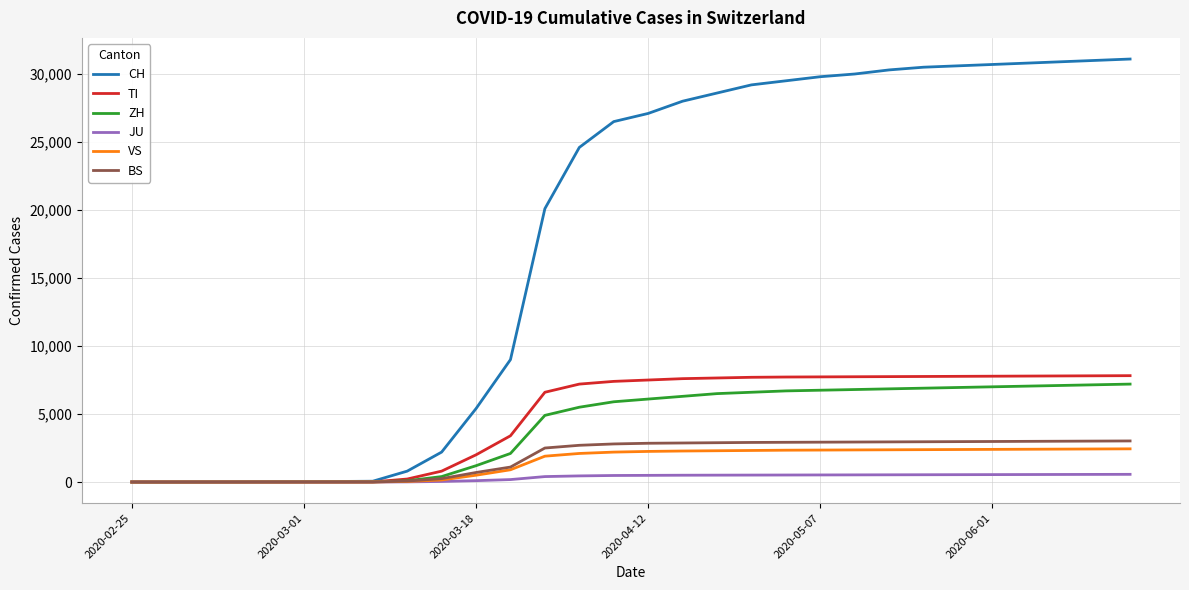

What is the maximum value shown in the chart?

31100